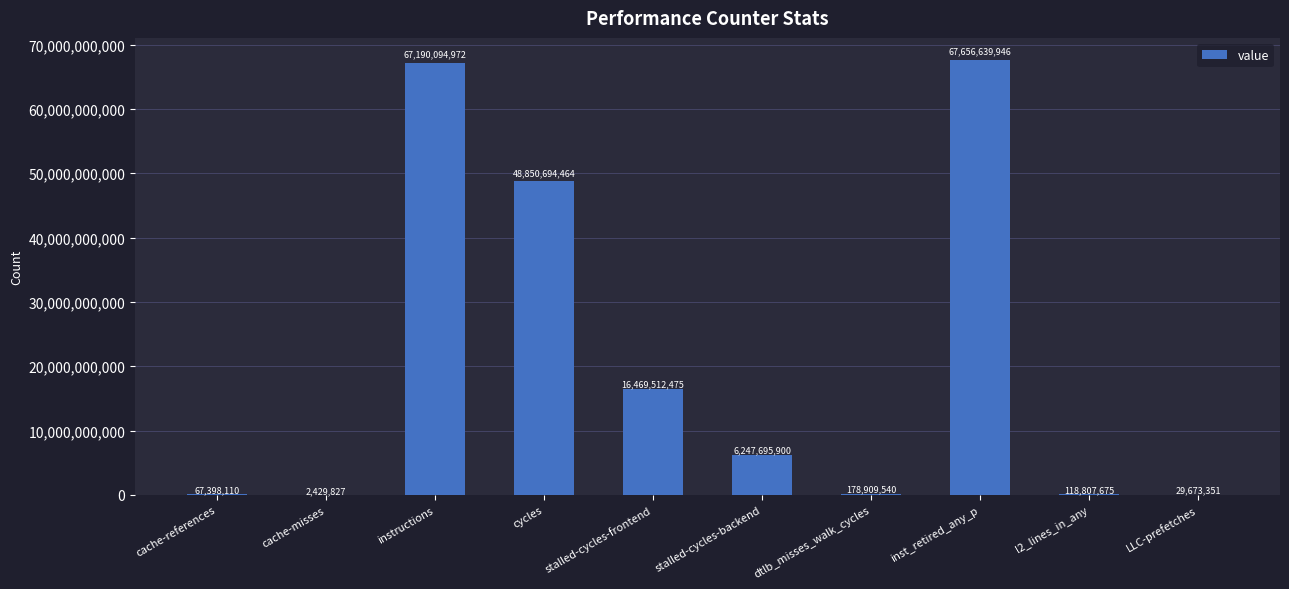

What is the difference between the values at cache-references and LLC-prefetches?

37724759